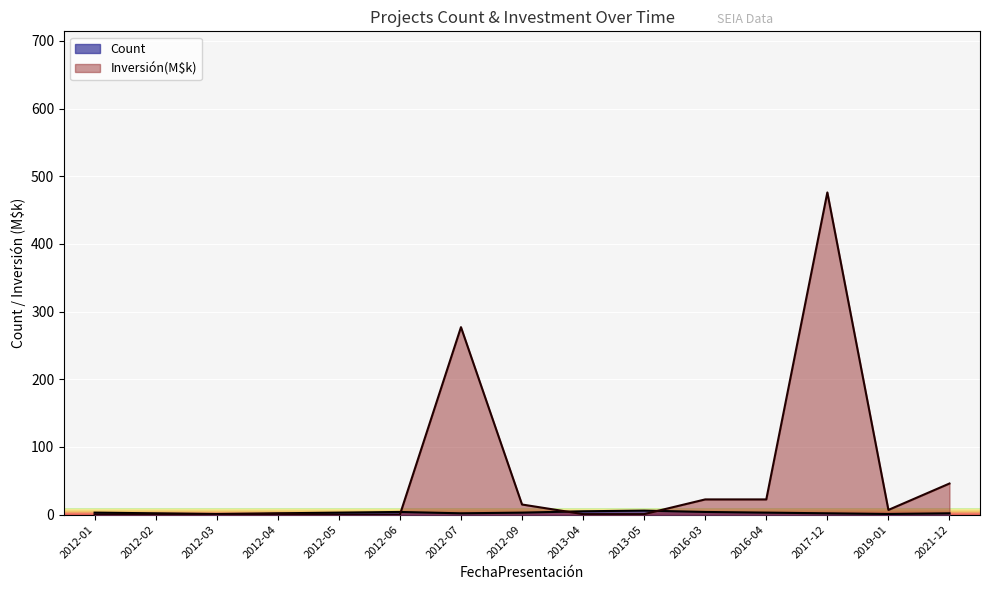

What is the total value across all series at 2012-04?

3.2